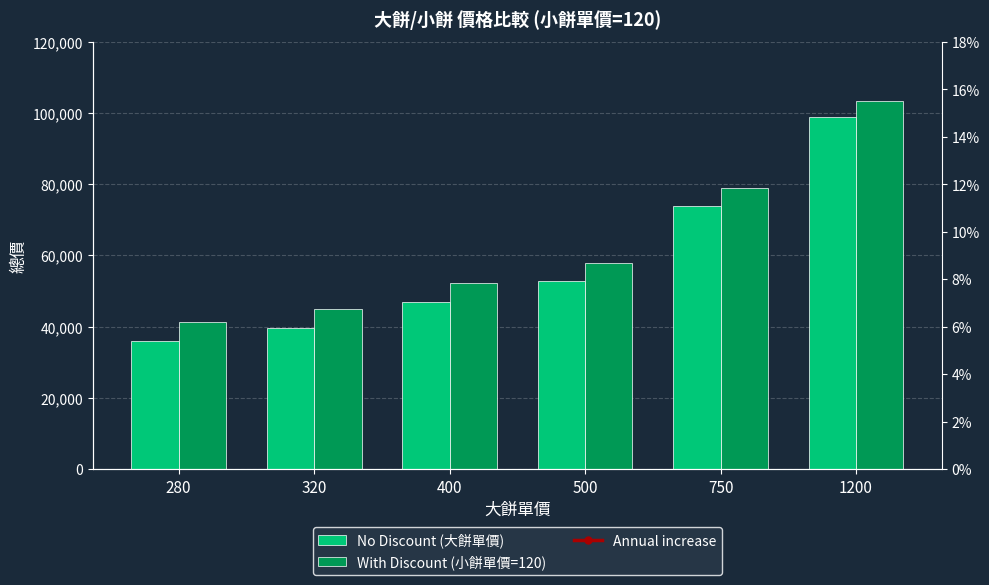

How many distinct data groups are displayed?

3